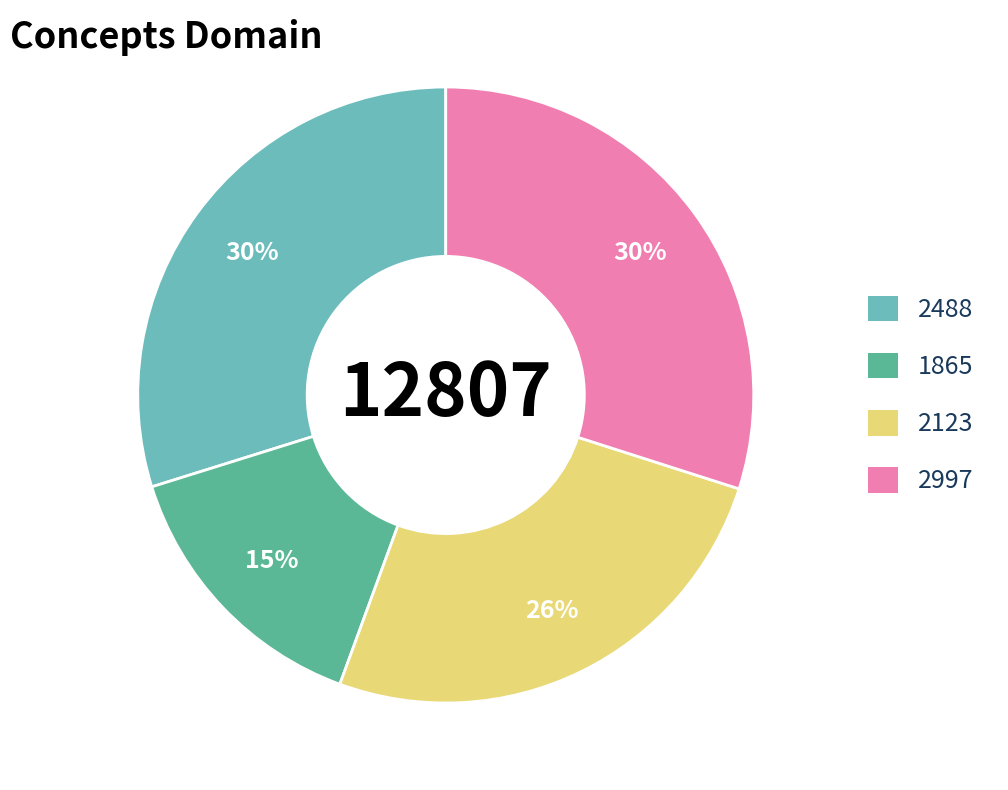

What is the smallest slice in the pie chart?

1865